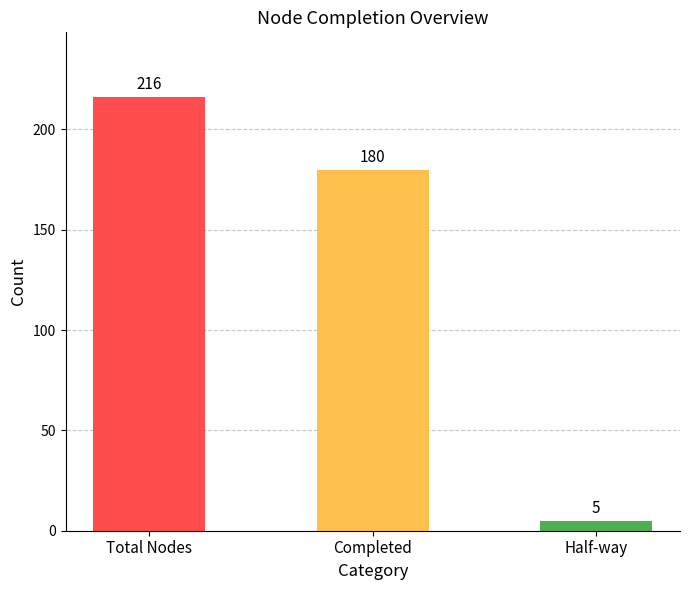

Reading right to left, extract all data points from this chart.

5	180	216